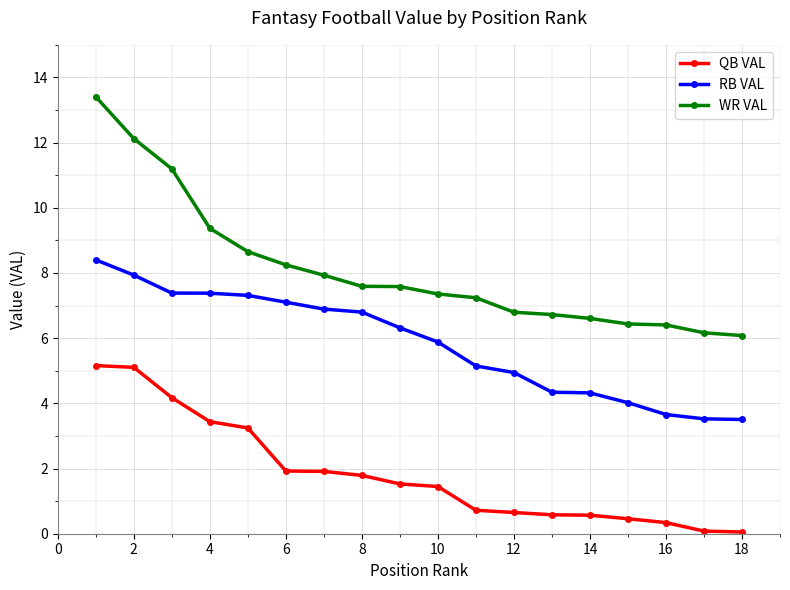

What is the difference between the maximum and minimum values in the WR VAL series?

7.3